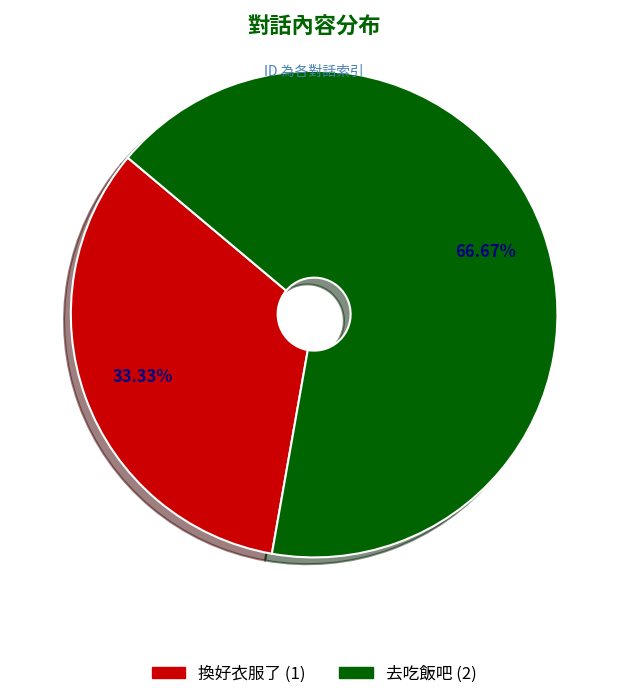

How many slices are in this pie chart?

2